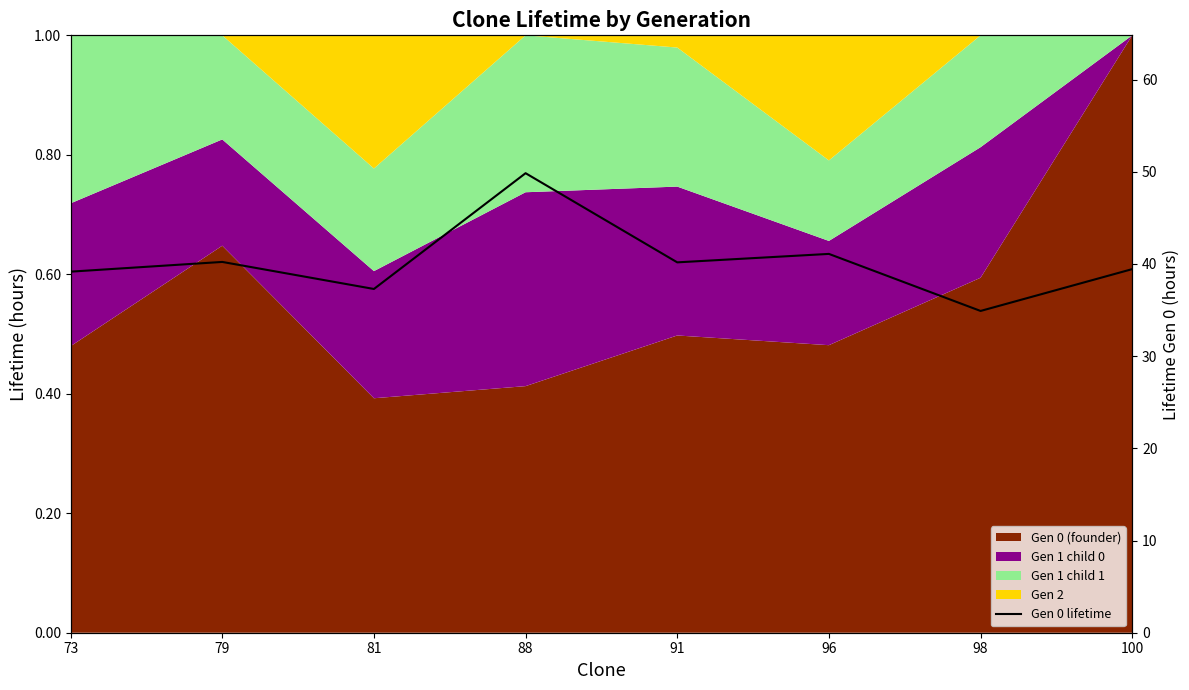

Reading left to right, what are all the values shown in this chart?

73=39.2	79=40.2	81=37.3	88=49.8	91=40.2	96=41.1	98=34.9	100=39.4